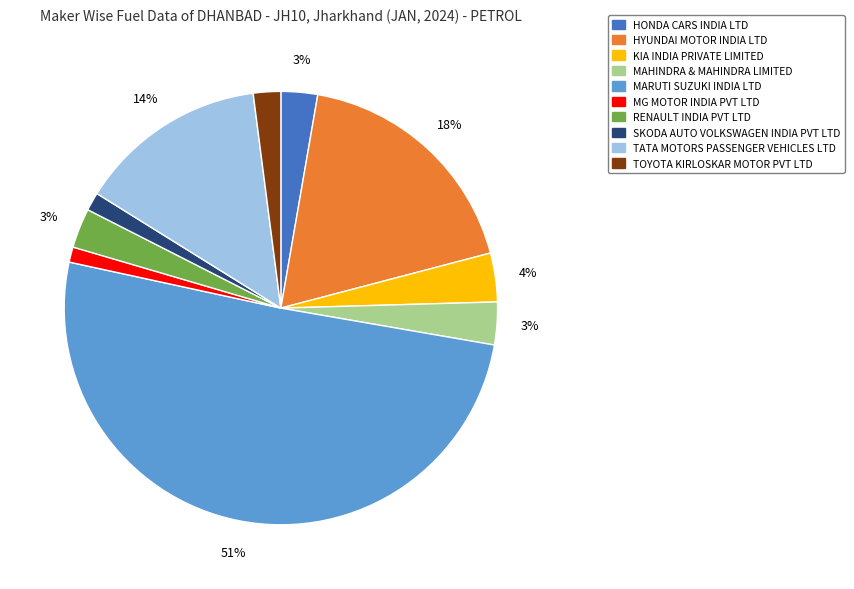

The KIA INDIA PRIVATE LIMITED slice represents 12% of the pie. True or false?

False